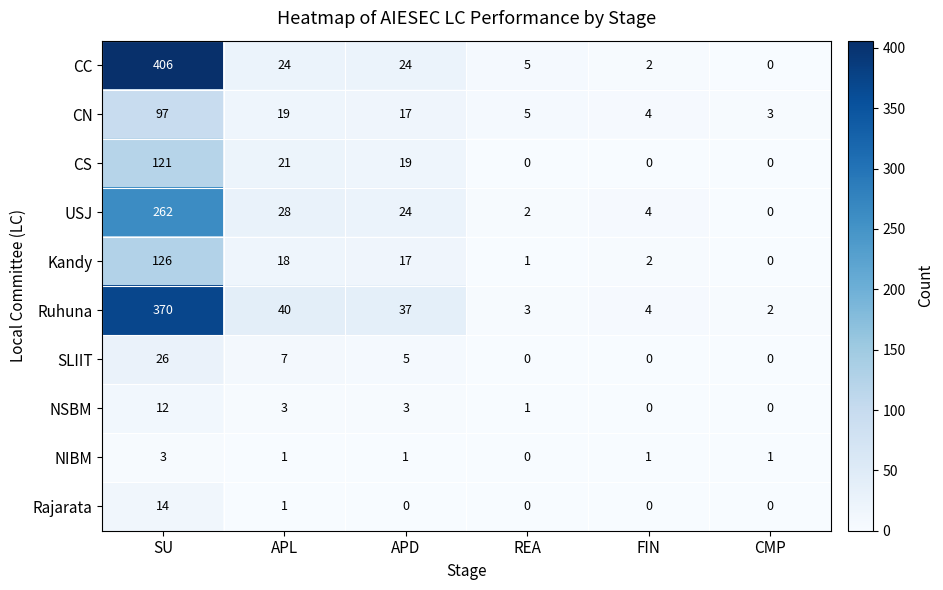

Count the number of categories in the chart.

6